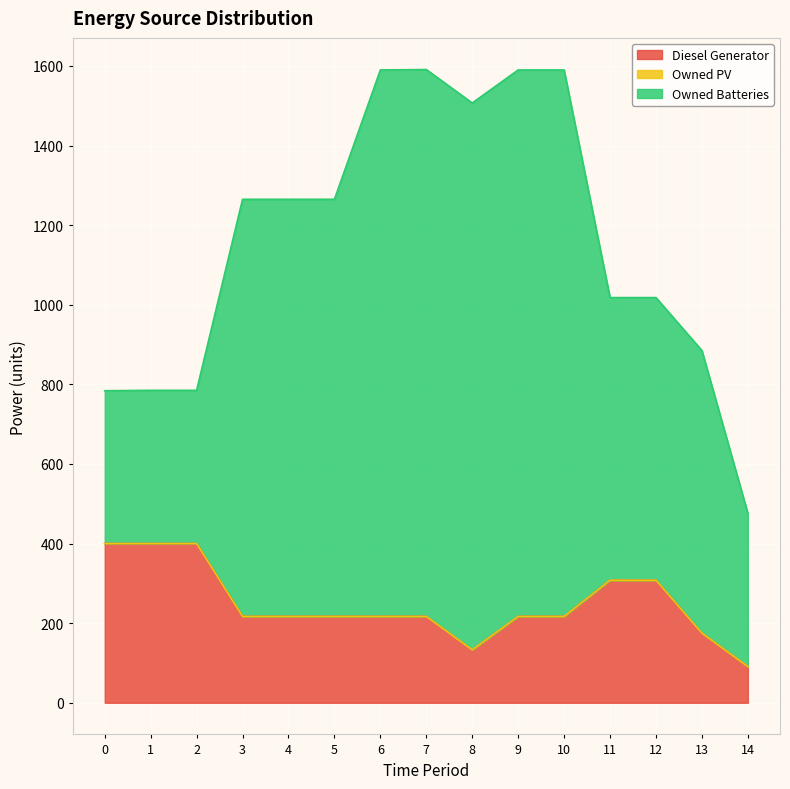

What is the spread (max minus min) of values at 9?

1373